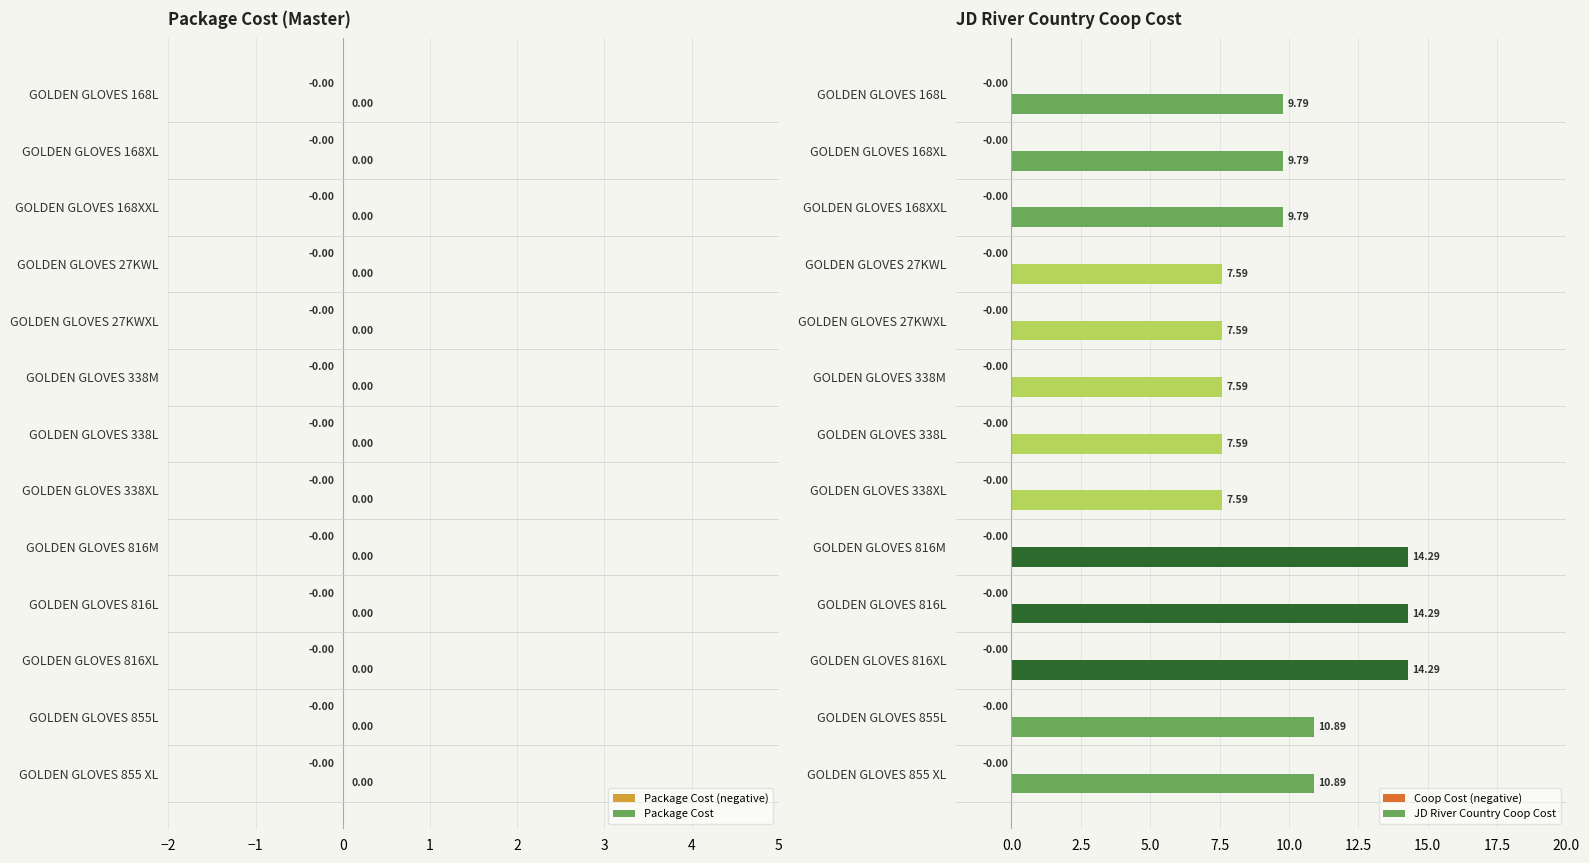

What is the label of the 2nd bar from the left?

GOLDEN GLOVES 168XL